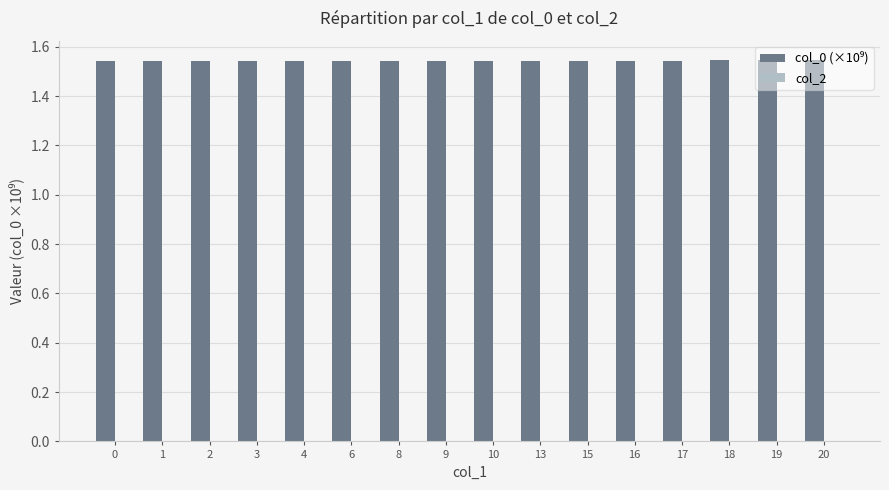

Count the values in the range 1 to 2.

16